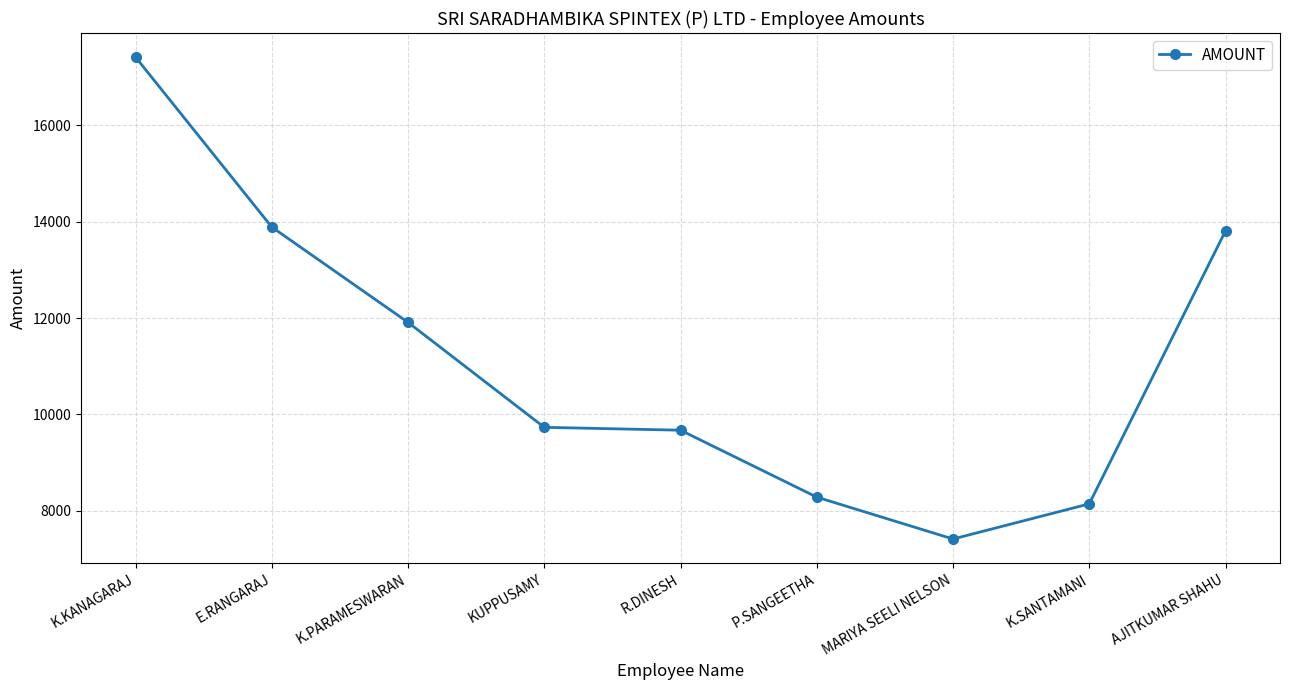

True or false: the data shows 13810 at AJITKUMAR SHAHU.

True